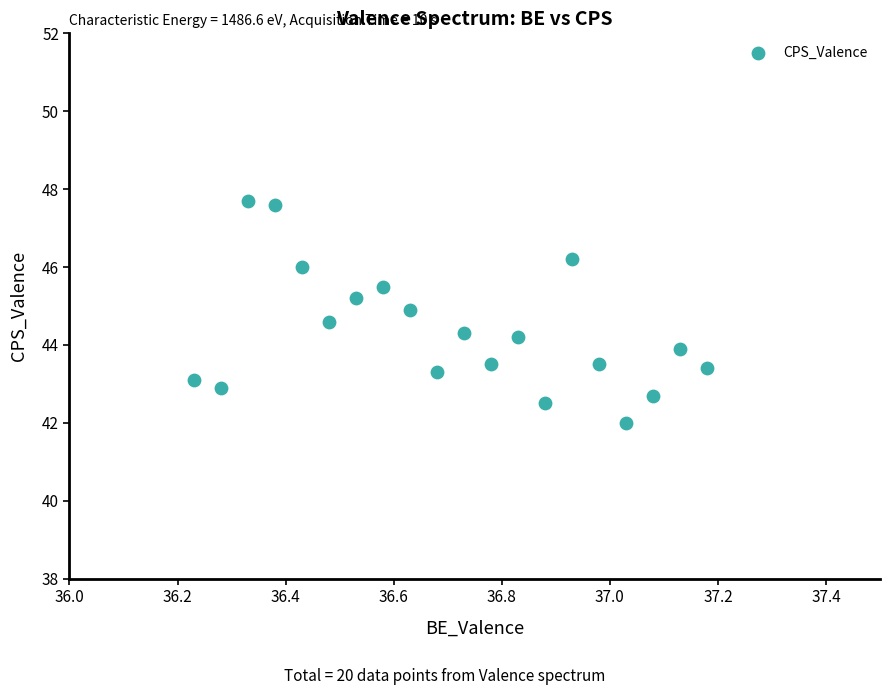

What is the range of X values (max minus min)?

1.0